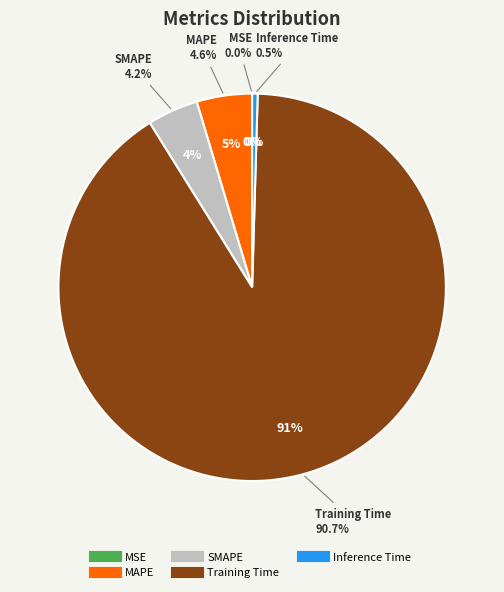

Which category accounts for the majority?

Training Time